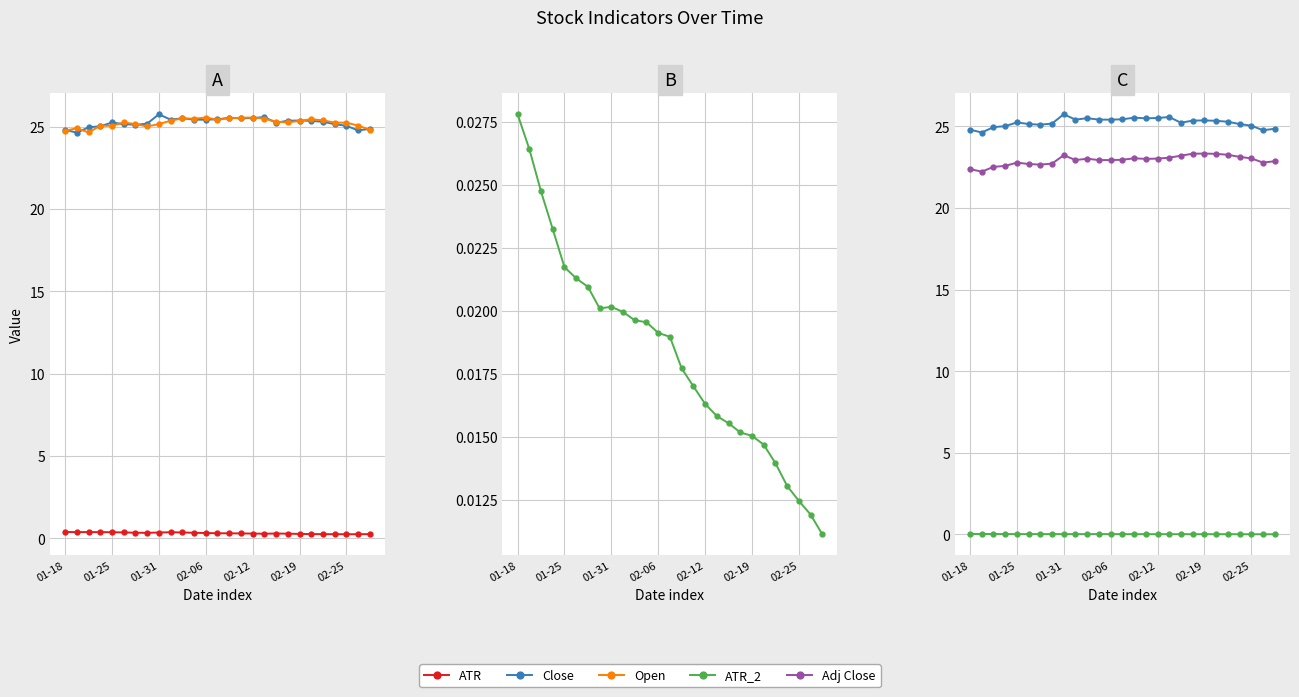

What is the difference between the second highest and minimum values in the Adj Close series?

1.1